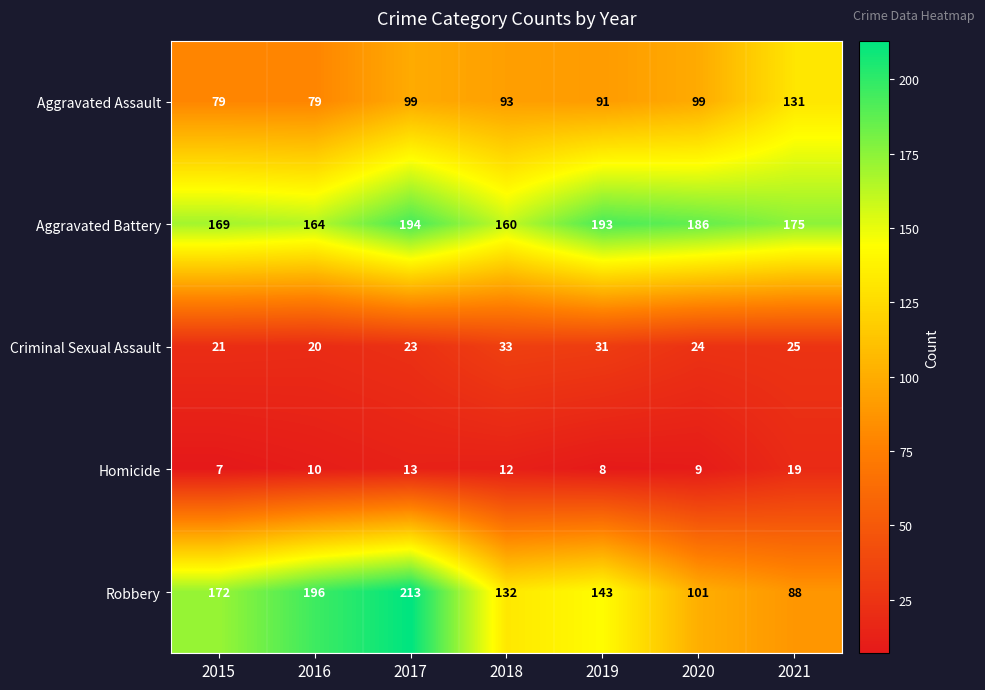

What is the minimum value shown in the chart?

7